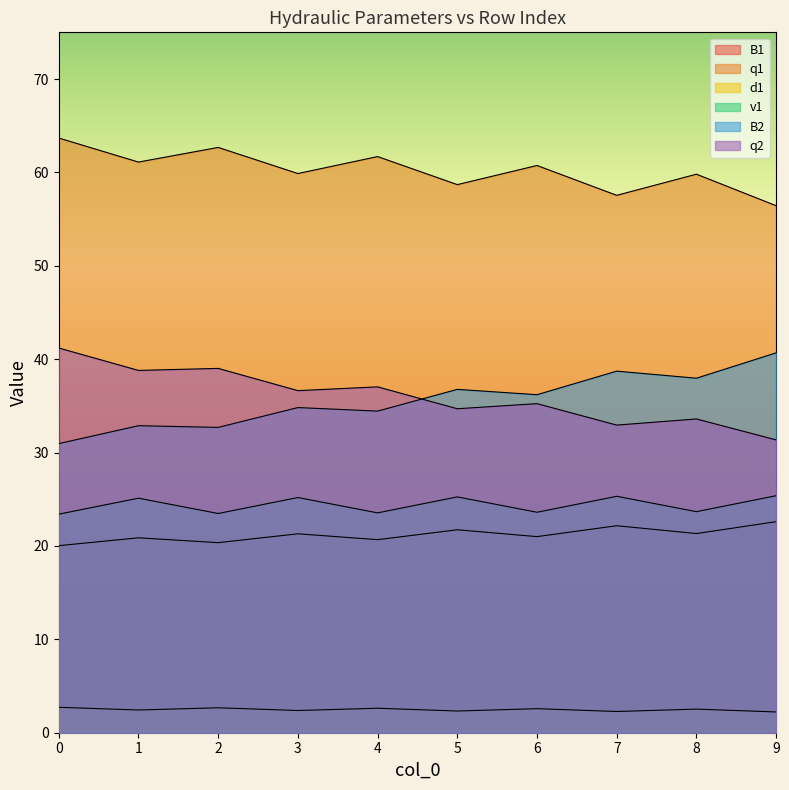

Between 4 and 8, which series saw the biggest shift?

B2